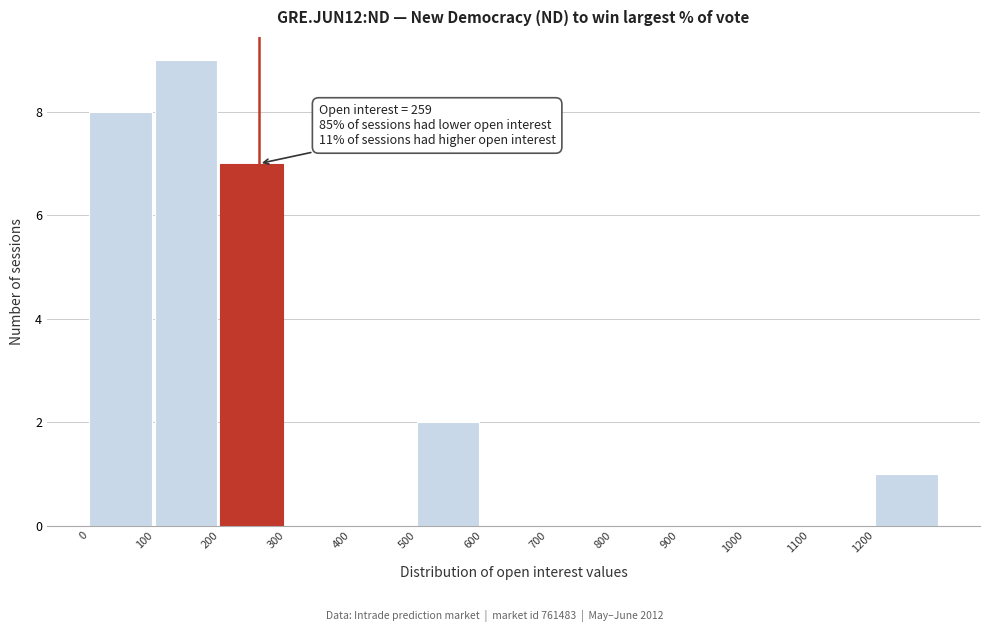

Over which range of the x-axis is the bar tallest?

100 to 200